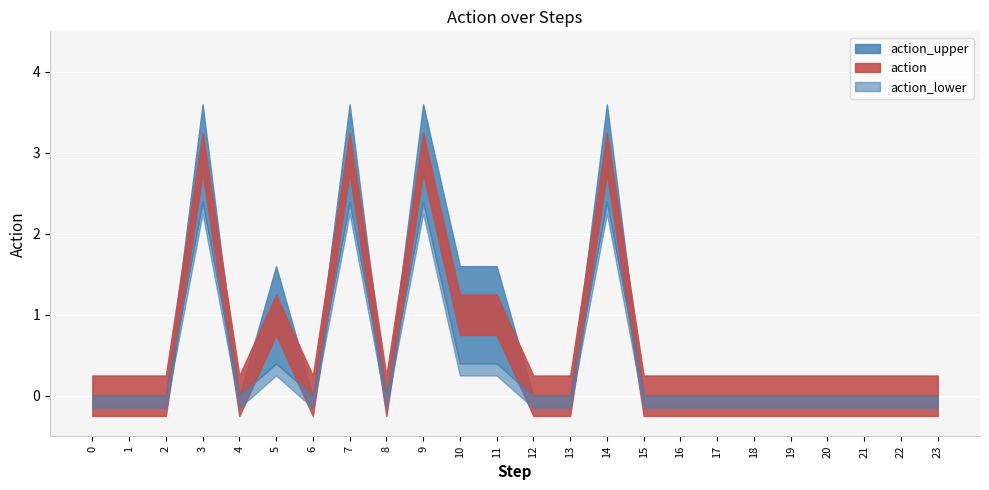

Is the value of action at 8 greater than the value of action_upper at 1?

No